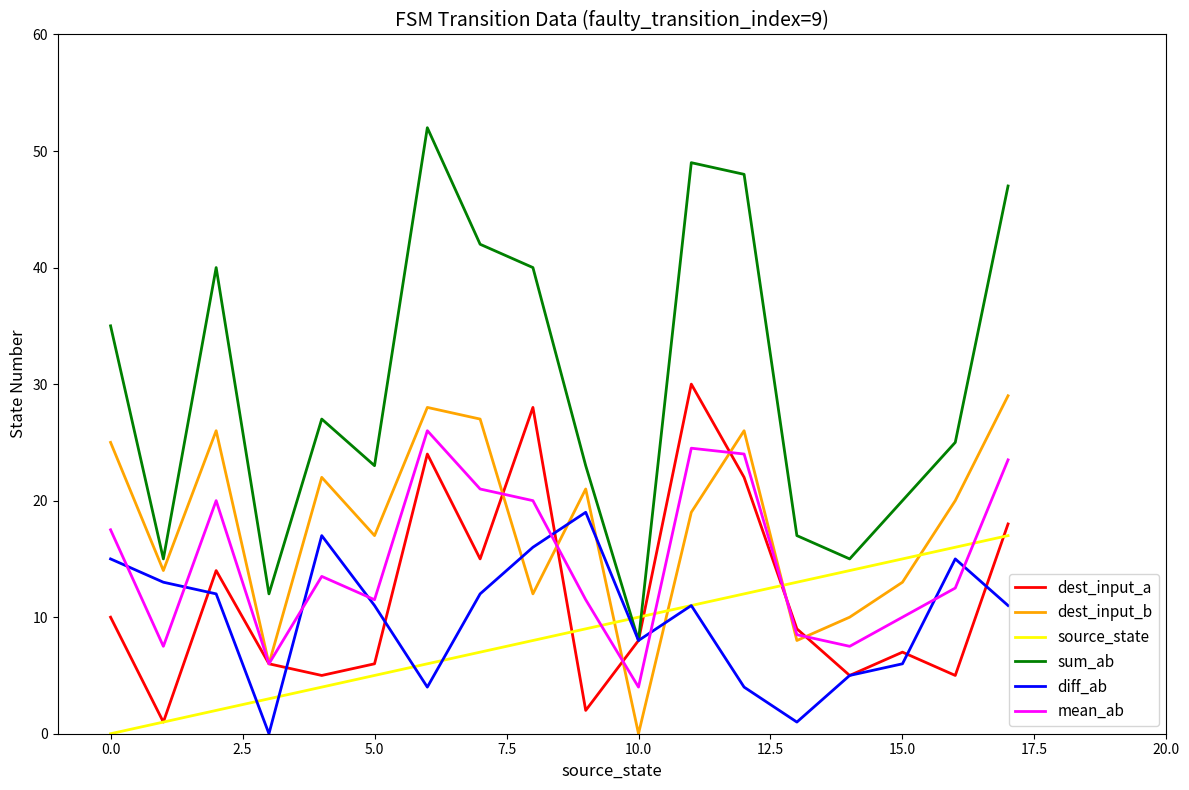

How many times do mean_ab and source_state cross each other?

4